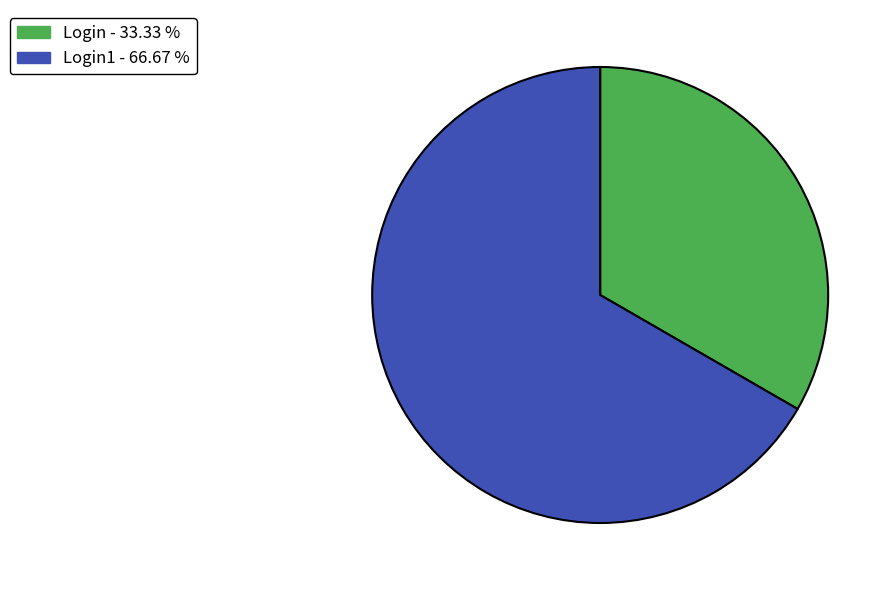

Is there a majority slice in this chart?

Yes